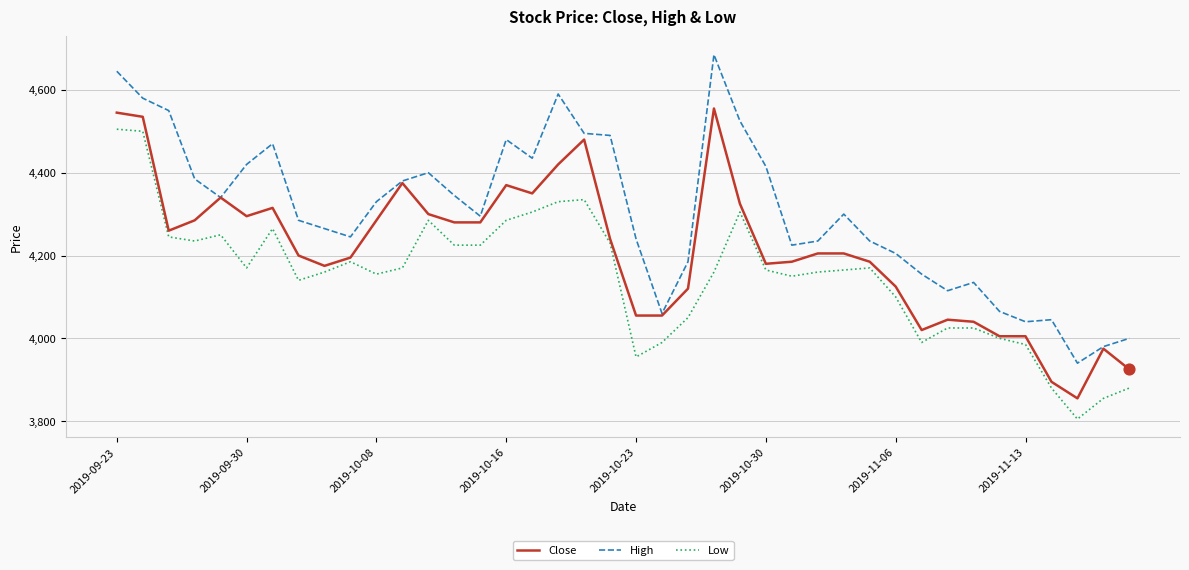

Which series has the largest total across all categories?

High